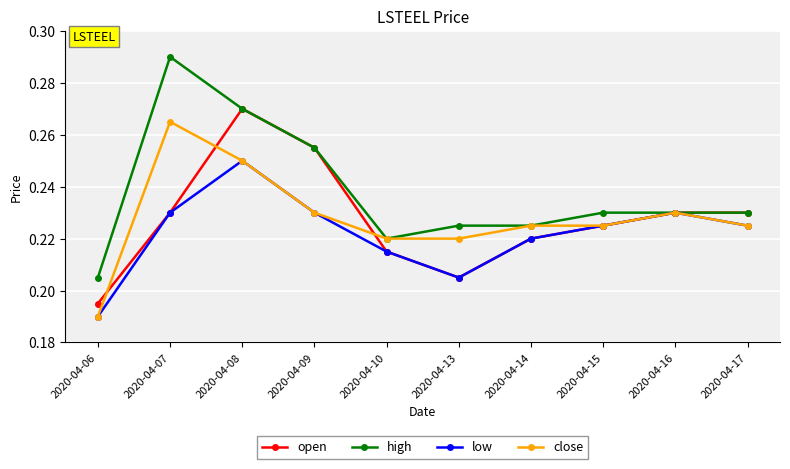

Which series has the widest spread of values?

high